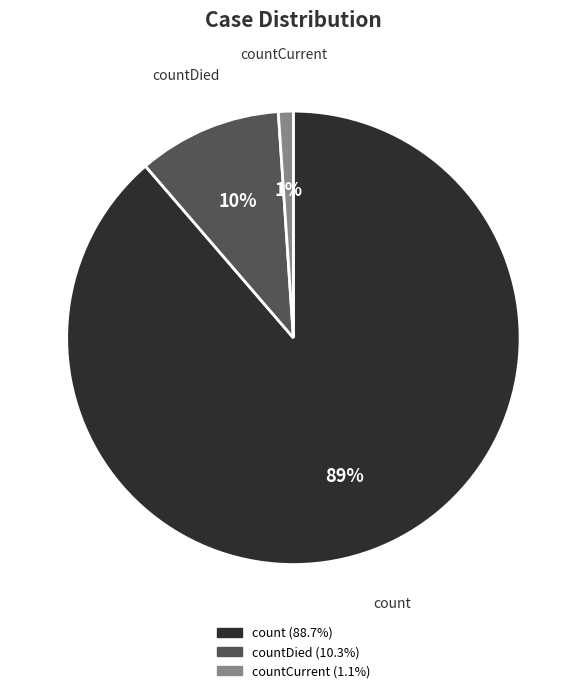

Is there a majority slice in this chart?

Yes